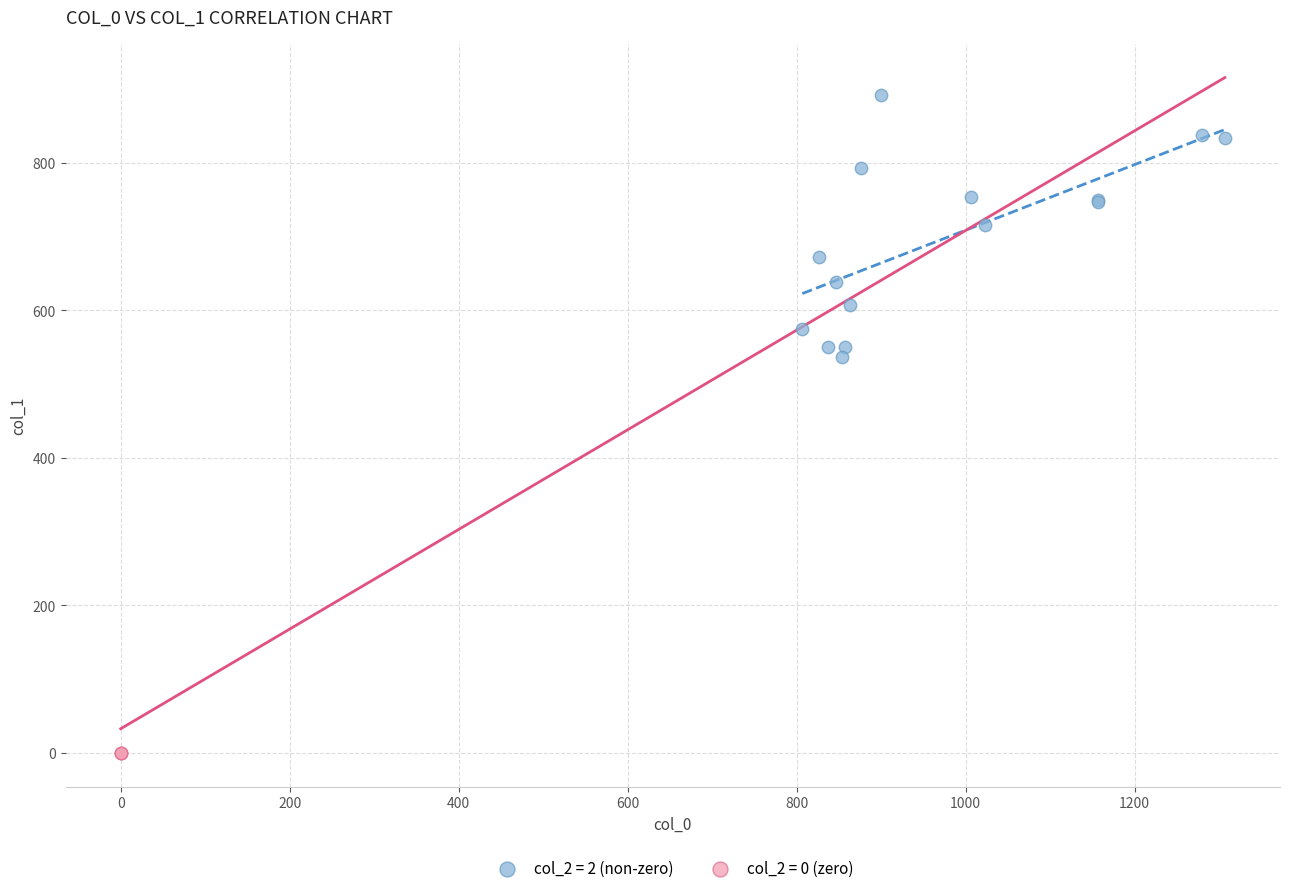

Which series contains the lowest Y value?

col_2 = 0 (zero)